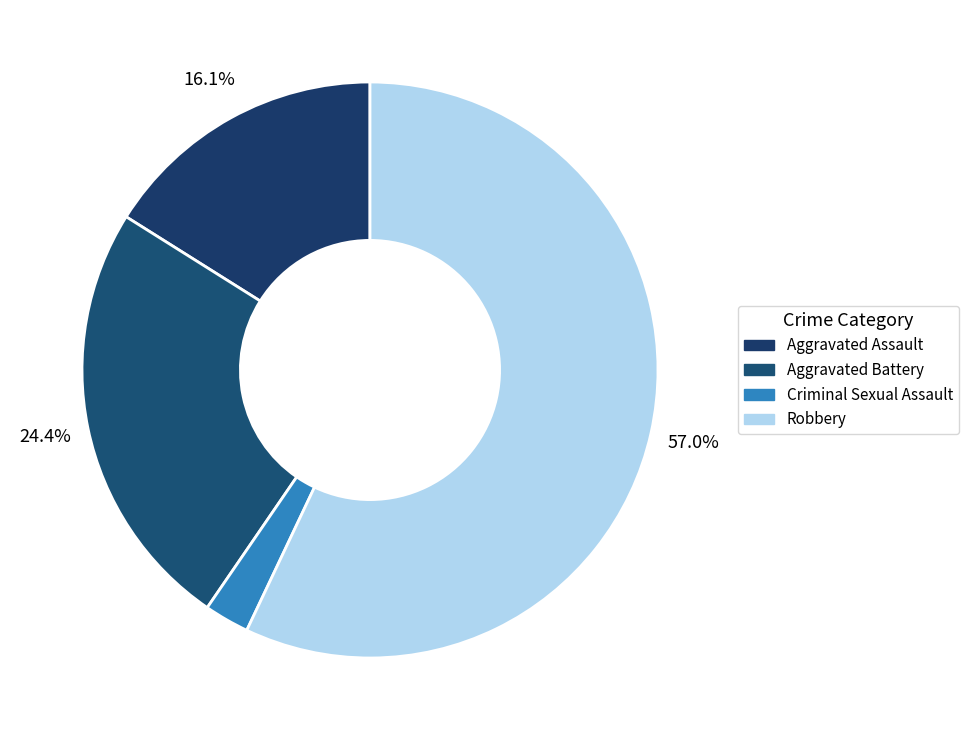

To the nearest percent, what portion does Criminal Sexual Assault represent?

3%